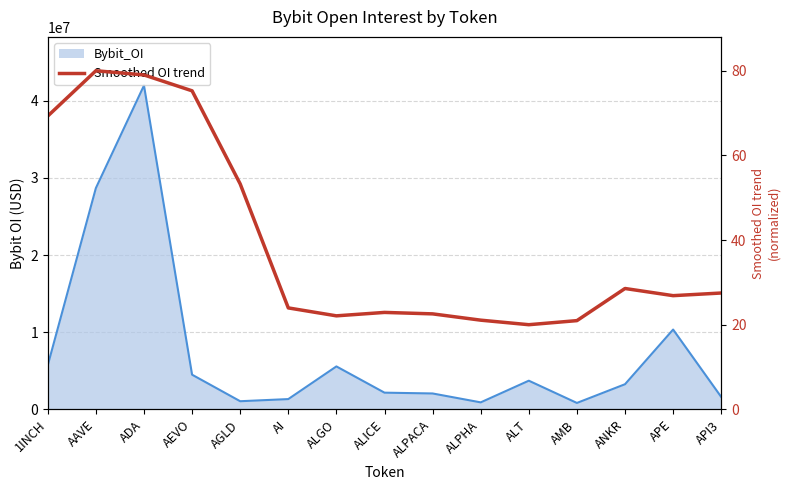

What is the label of the 8th point from the right?

ALICE